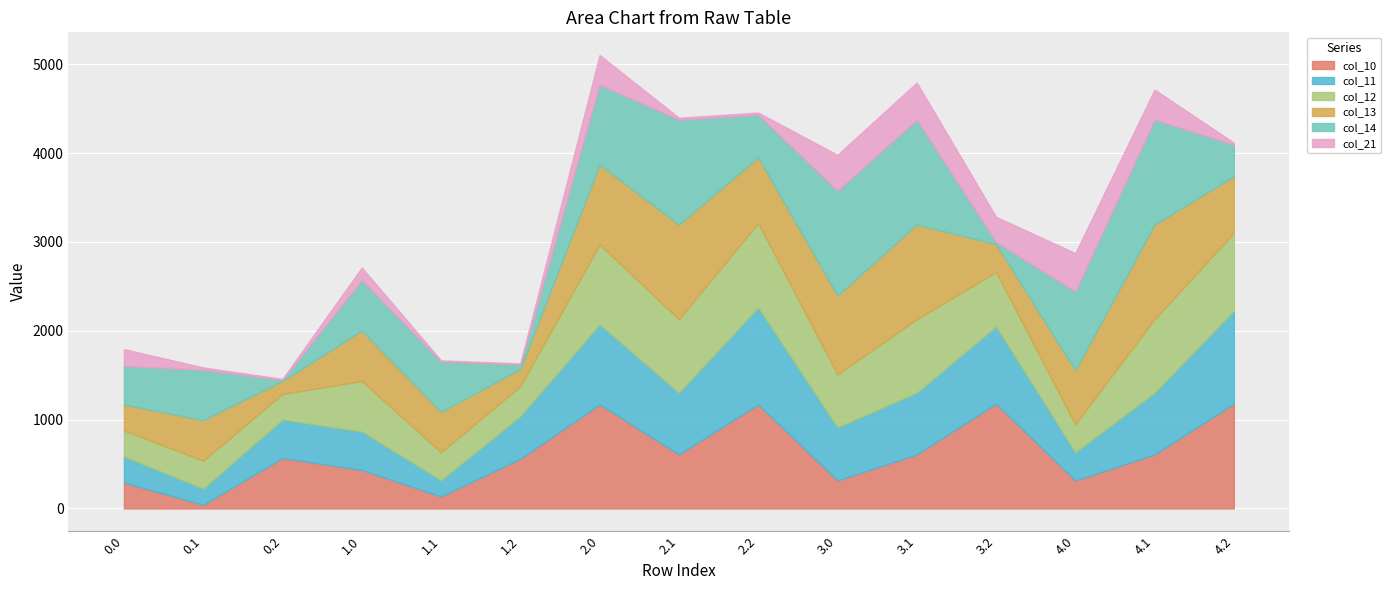

At which label is col_14 closest to 595?

0.1